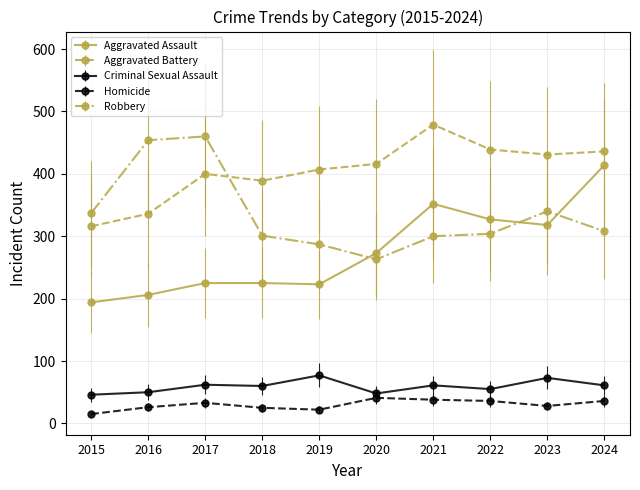

The Homicide series shows 25 at 2018. True or false?

True